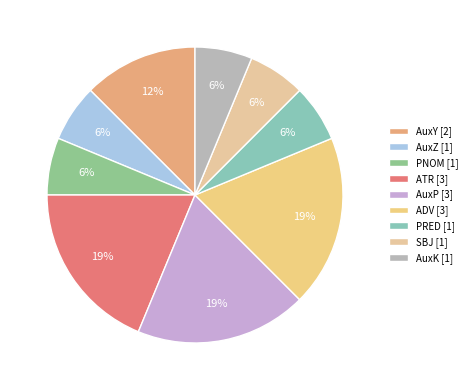

True or false: ADV accounts for 11% of the total.

False